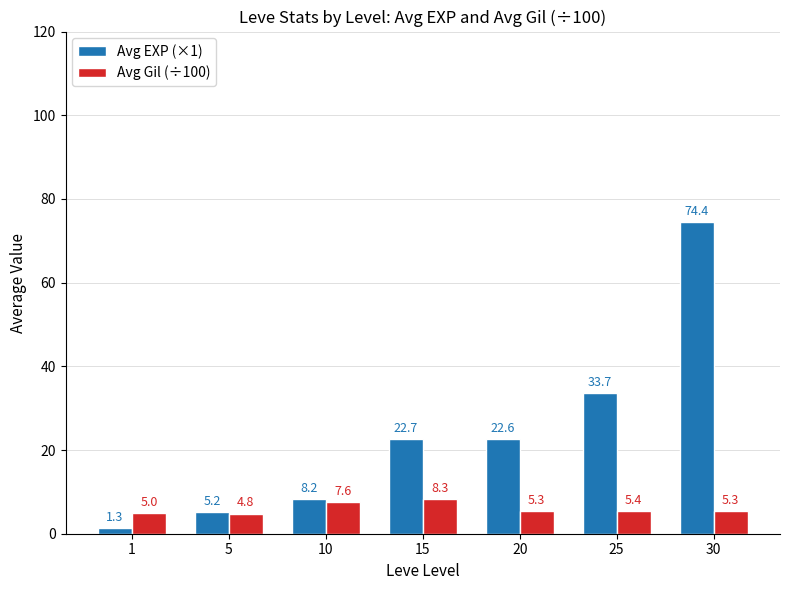

Which series has the largest total across all categories?

Avg EXP (×1)